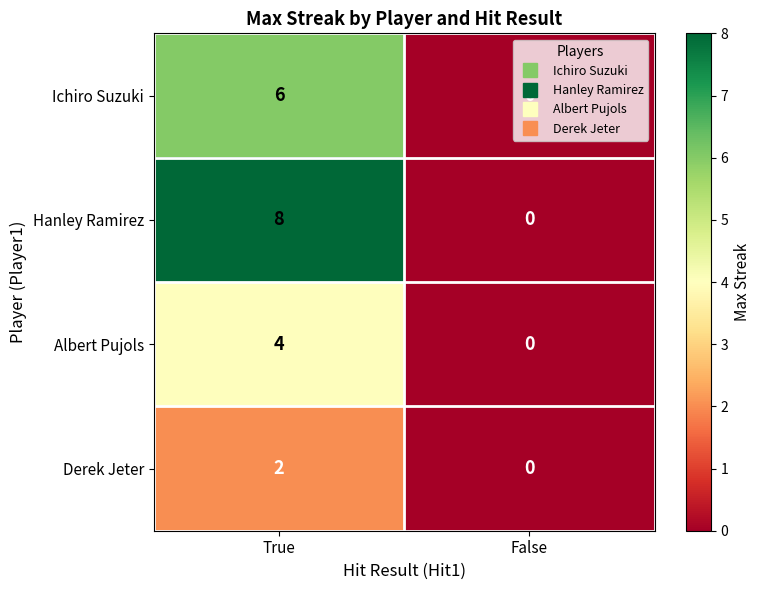

Which series has the largest total across all categories?

Hanley Ramirez